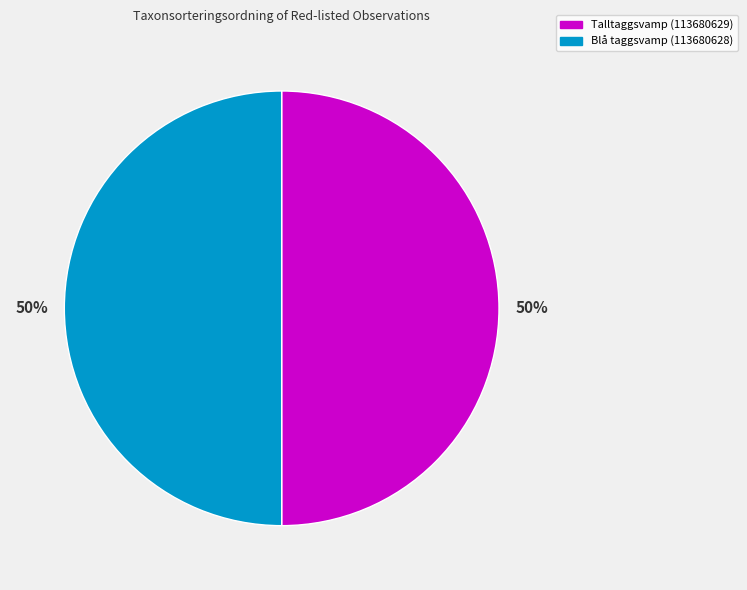

Combined, do Blå taggsvamp (113680628) and Talltaggsvamp (113680629) account for over 50%?

Yes